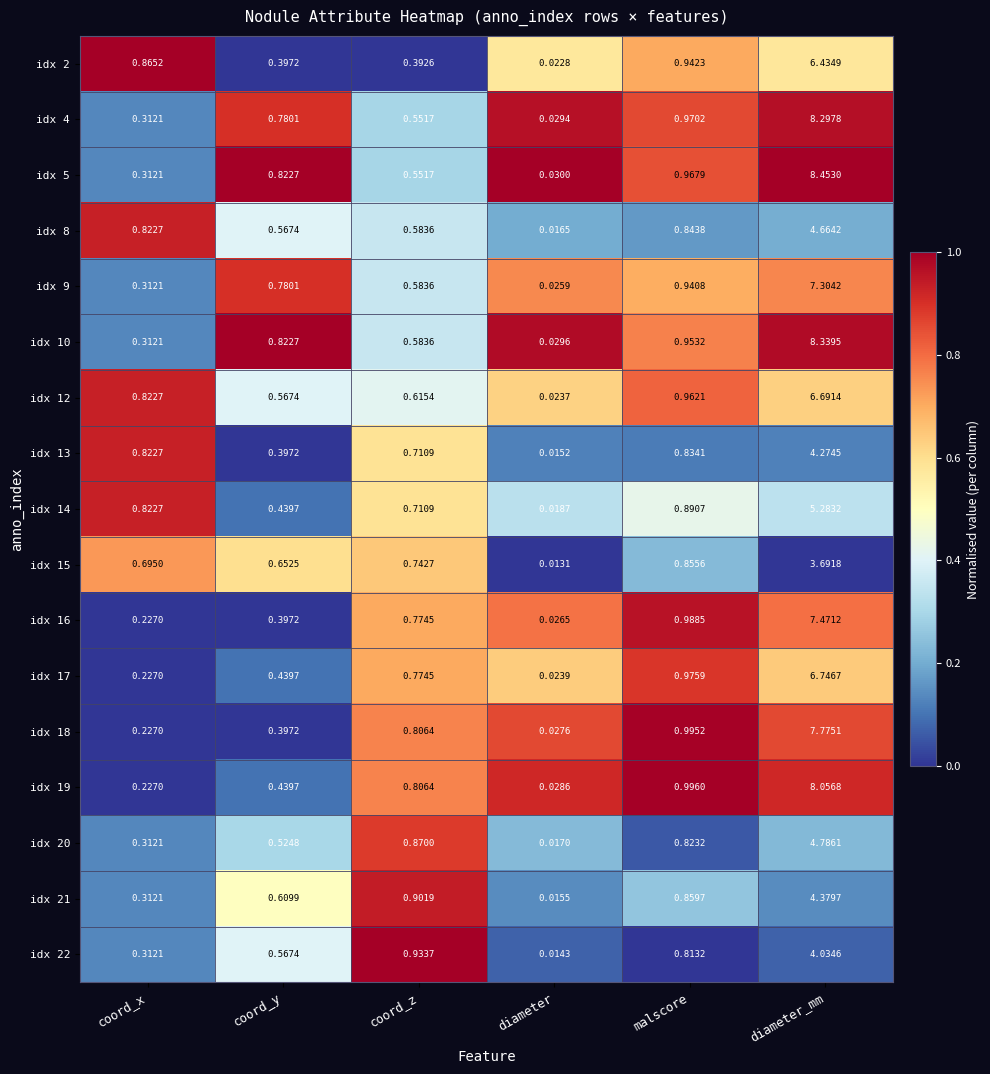

At which label is idx 19 closest to 4?

malscore